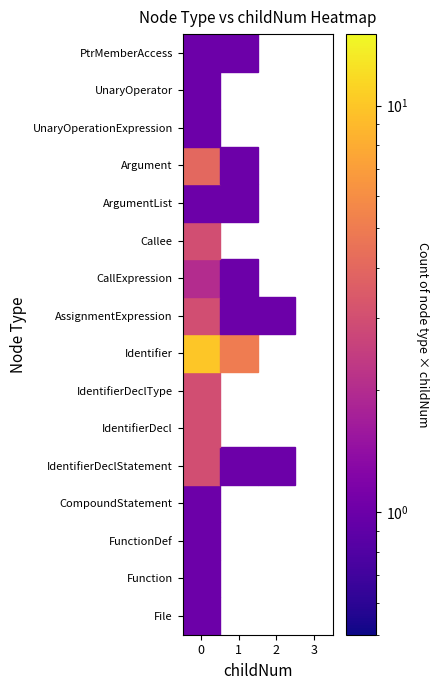

What is the difference between the maximum and second lowest values in the IdentifierDeclStatement series?

2